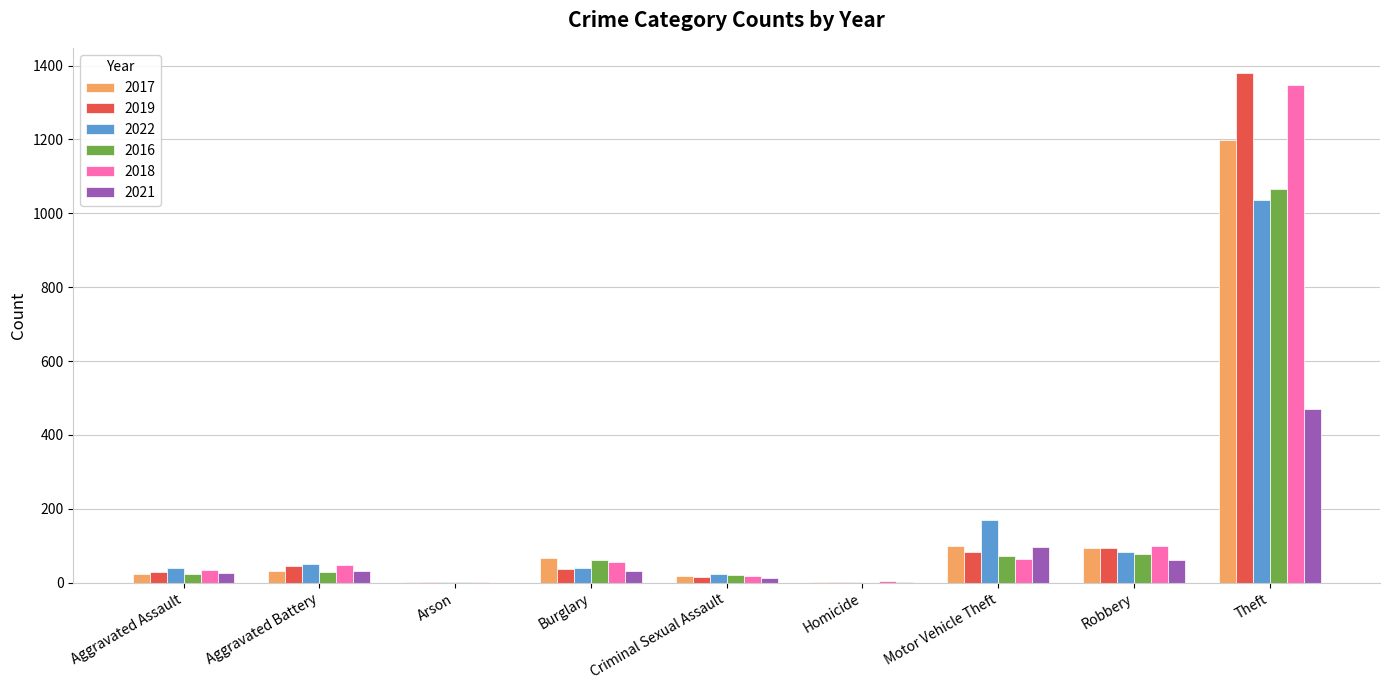

The 2018 series shows 4 at Homicide. True or false?

True